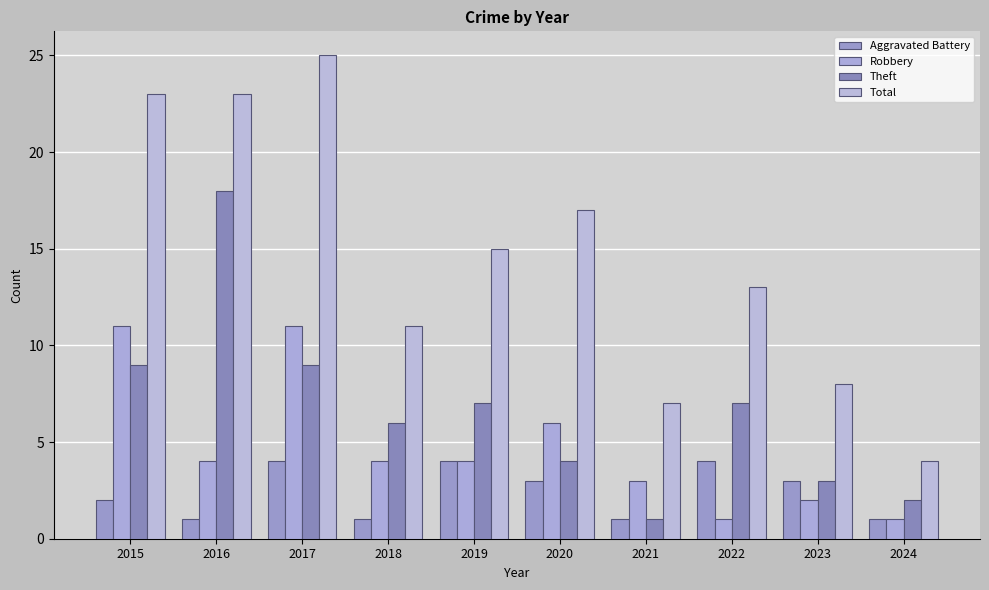

Which category has the highest value across all series?

2017